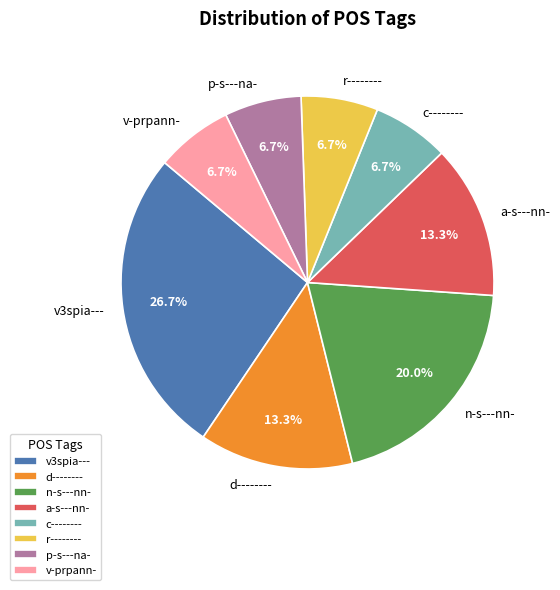

True or false: n-s---nn- accounts for 20% of the total.

True